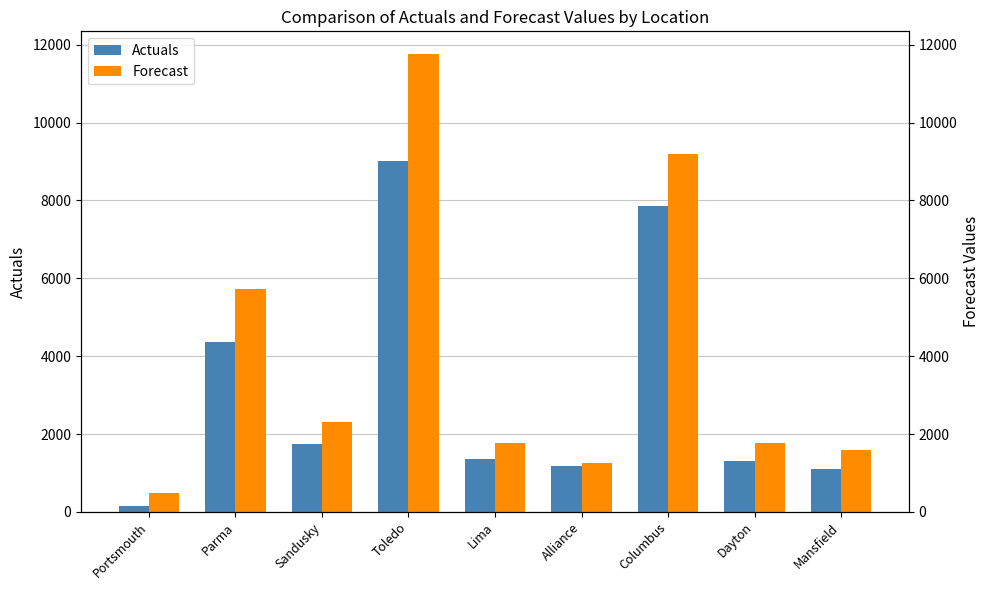

Count the number of data series in this chart.

2